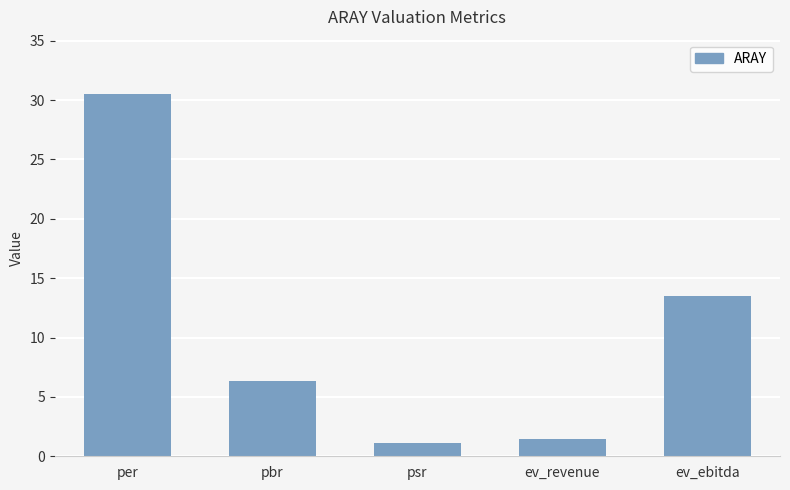

At which category does the chart reach its peak across all series?

per